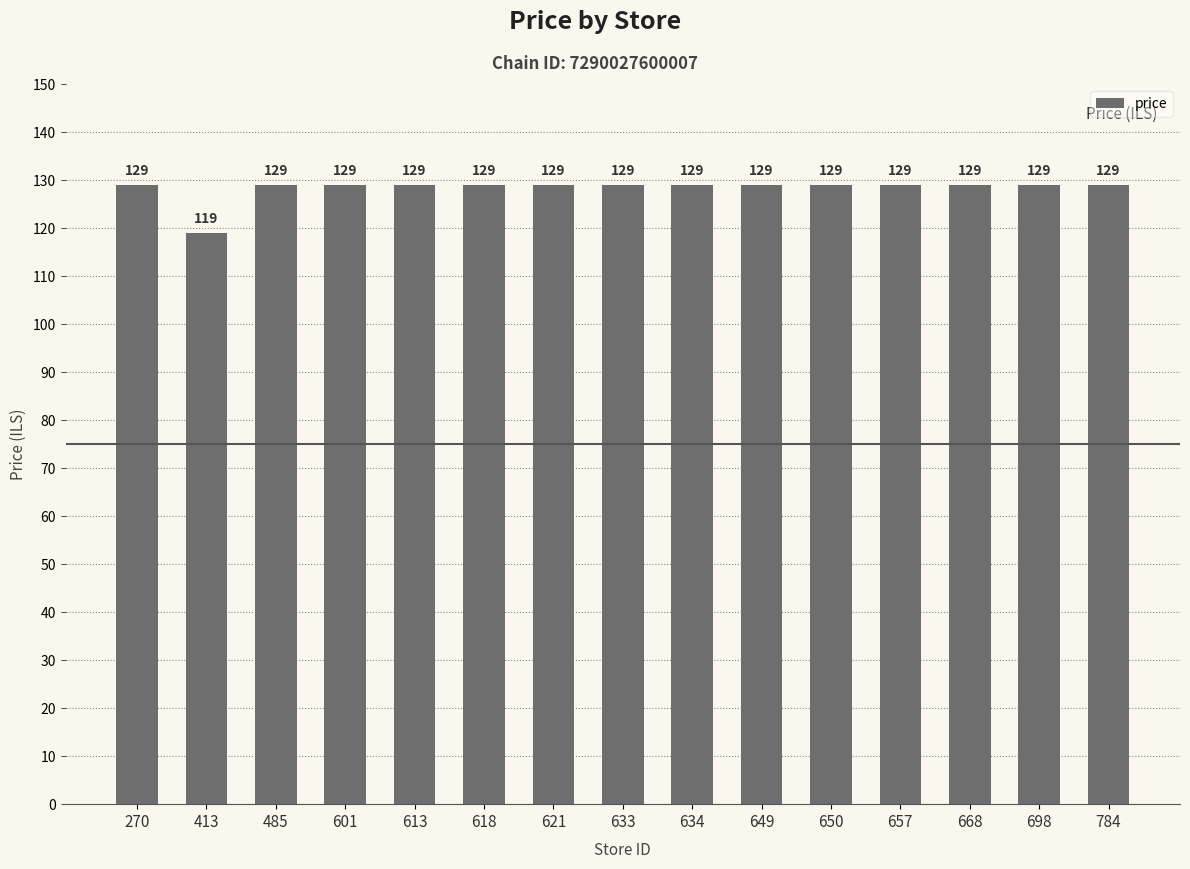

What is the ratio of the value at 698 to the value at 613?

1.0